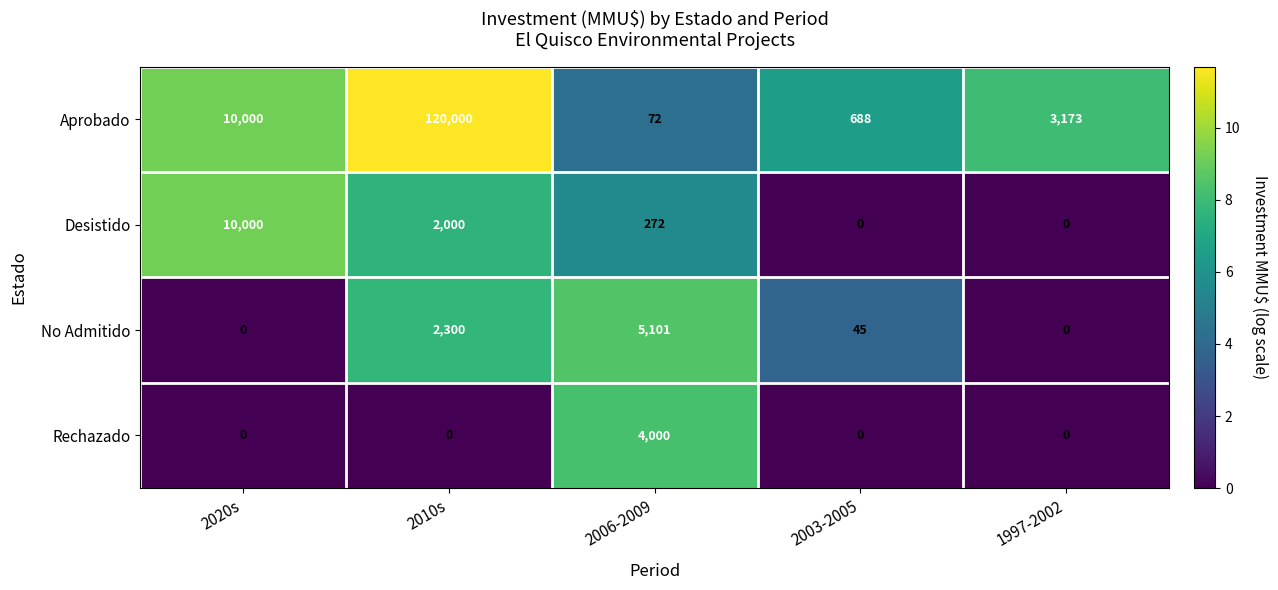

Count the number of categories in the chart.

5